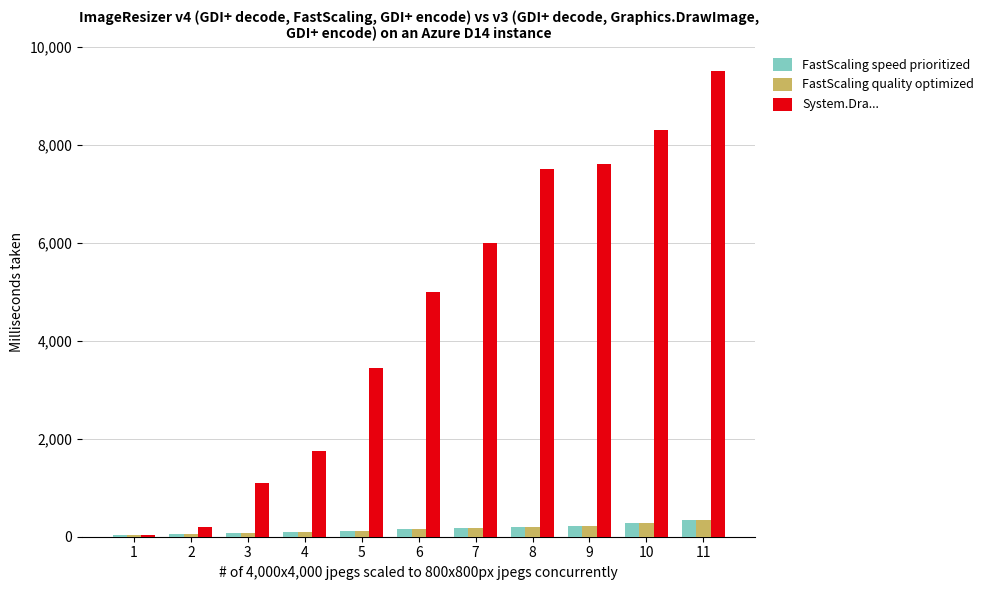

Count the number of data series in this chart.

3